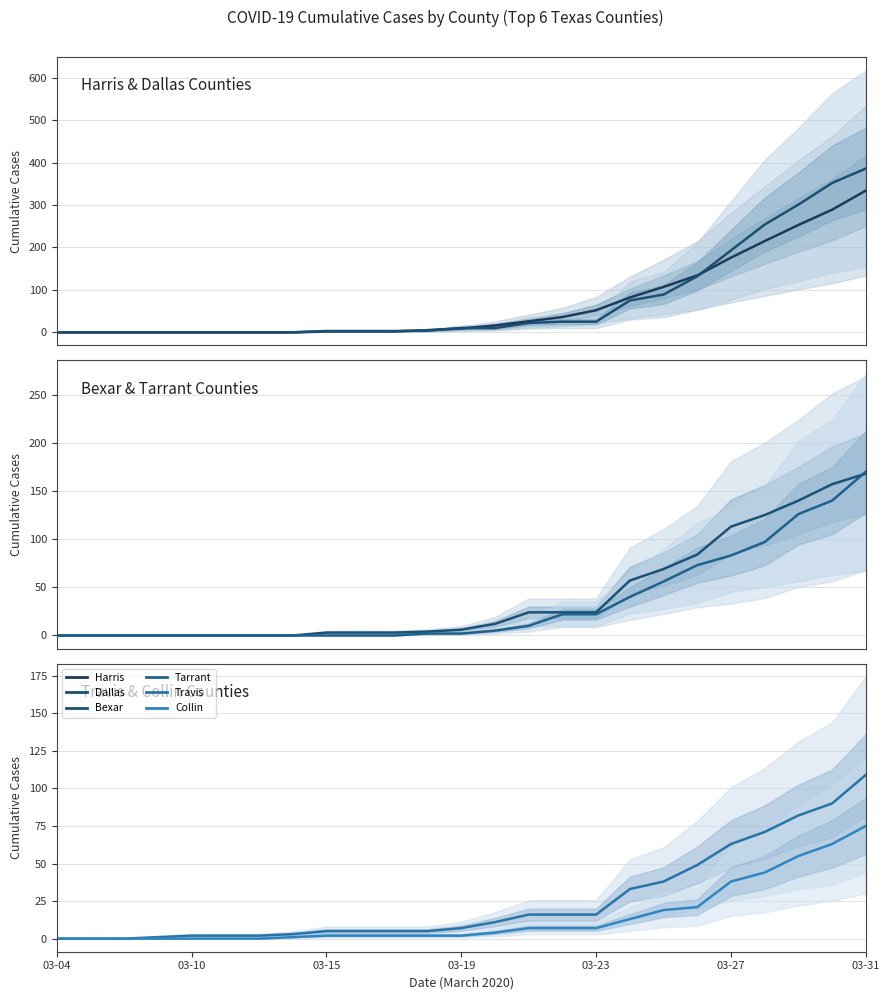

At which label does Tarrant reach its minimum?

03-04